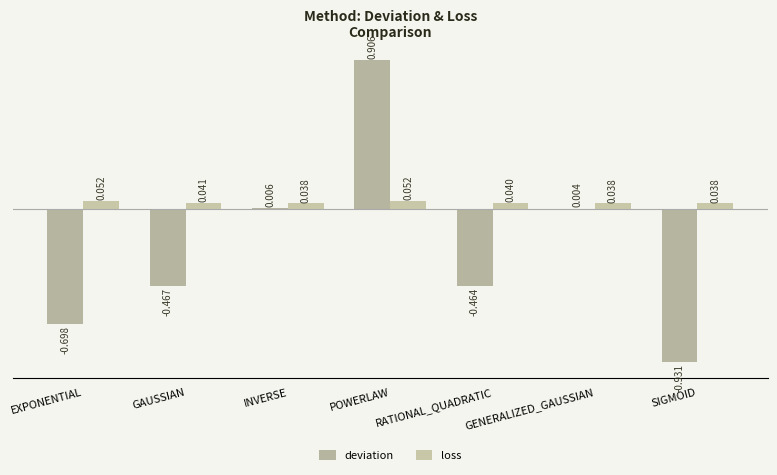

How many series are shown in this chart?

2